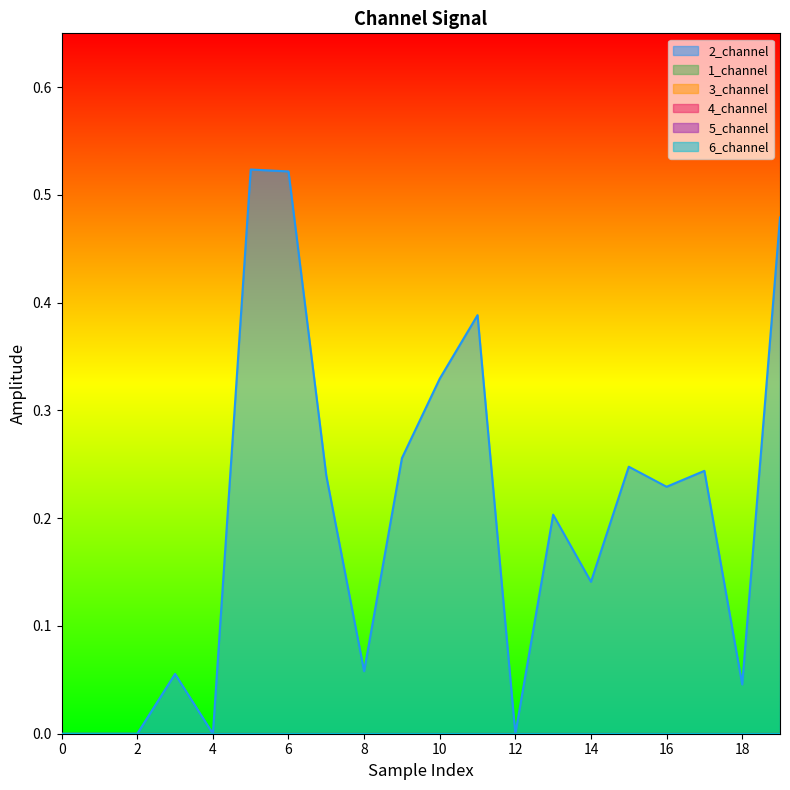

Rank the series by their maximum value, from lowest to highest.

1_channel, 3_channel, 4_channel, 5_channel, 6_channel, 2_channel